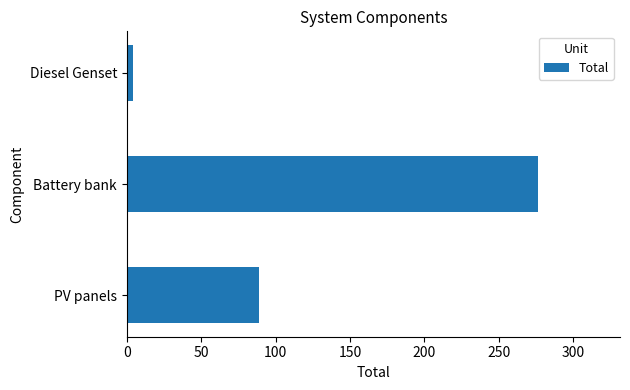

Reading bottom to top, transcribe all the data shown in this chart.

PV panels=88.6	Battery bank=276.2	Diesel Genset=4.3